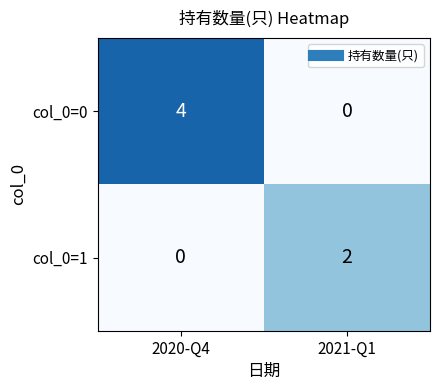

Reading right to left, what are all the values shown in this chart?

col_0=0: 2021-Q1=0	2020-Q4=4
col_0=1: 2021-Q1=2	2020-Q4=0